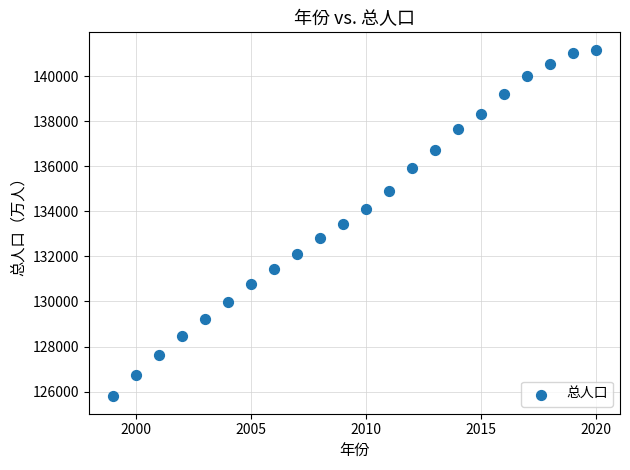

What is the range of Y values (max minus min)?

15392